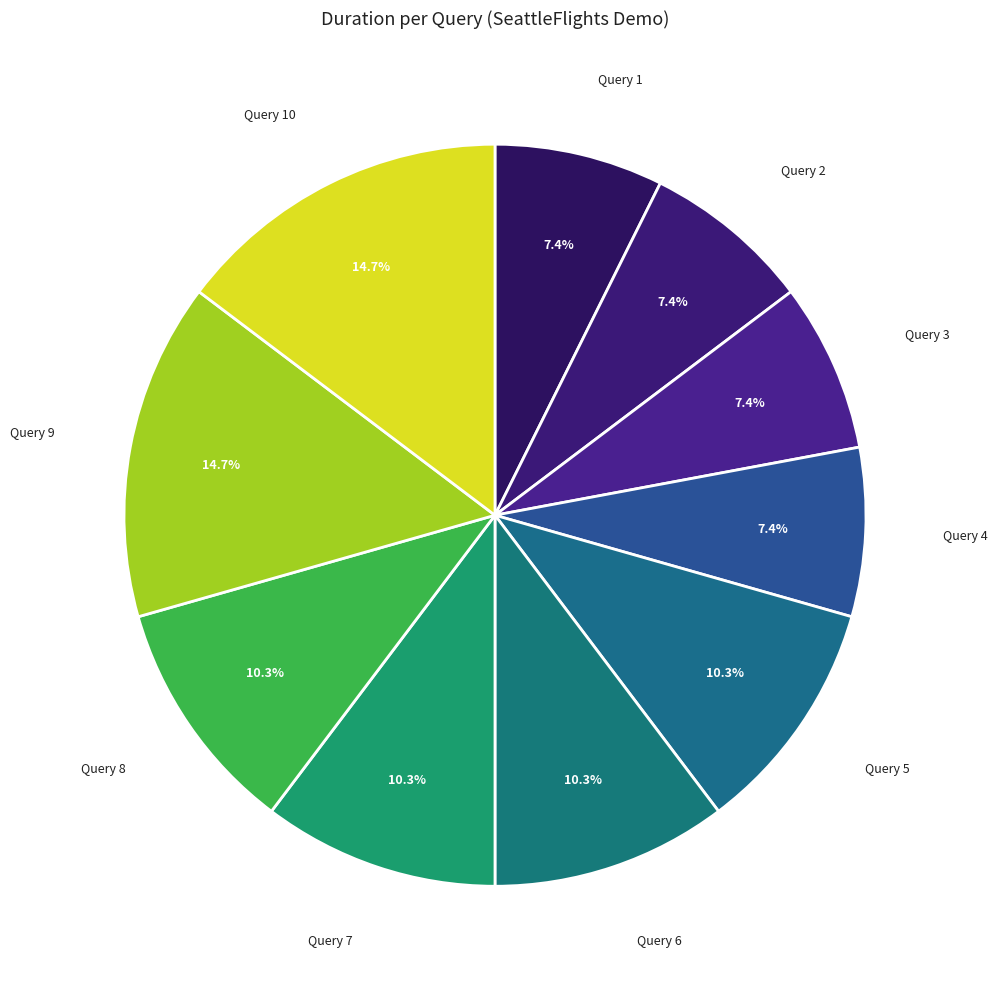

Which slice is the smallest?

Query 1